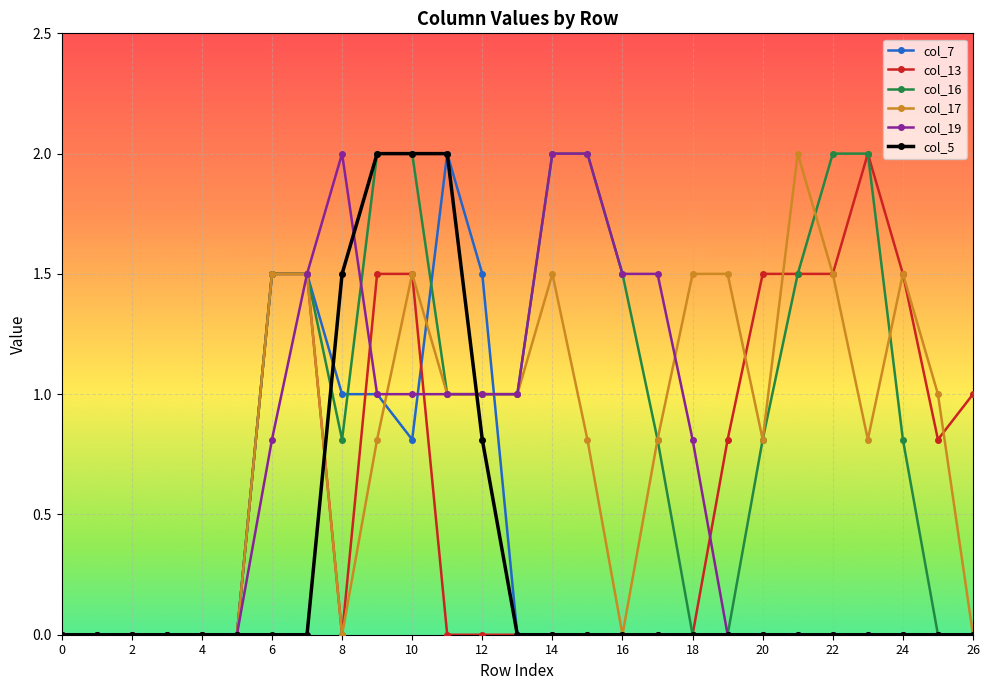

True or false: col_17 has more than 1 points higher than both neighbors.

True